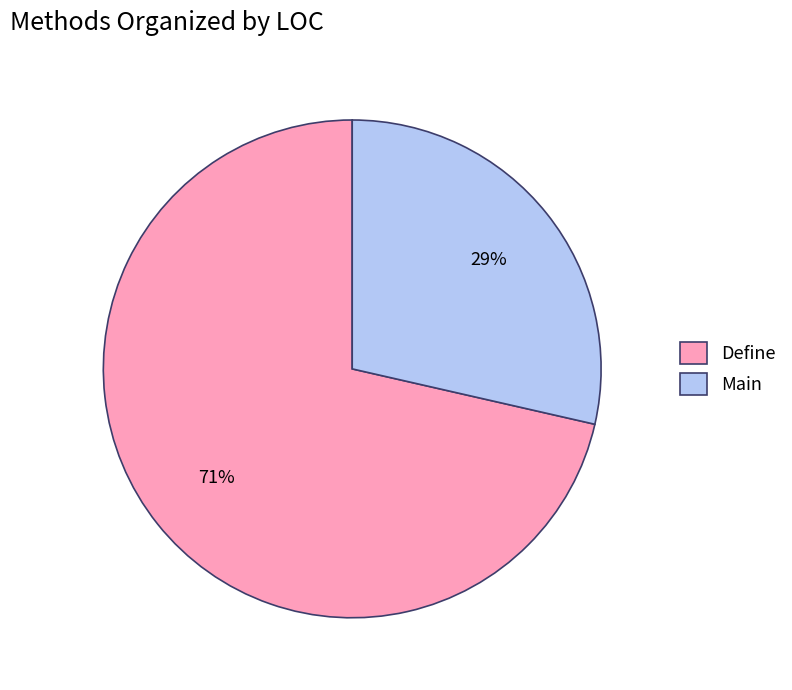

Is there any slice that represents more than half of the pie?

Yes